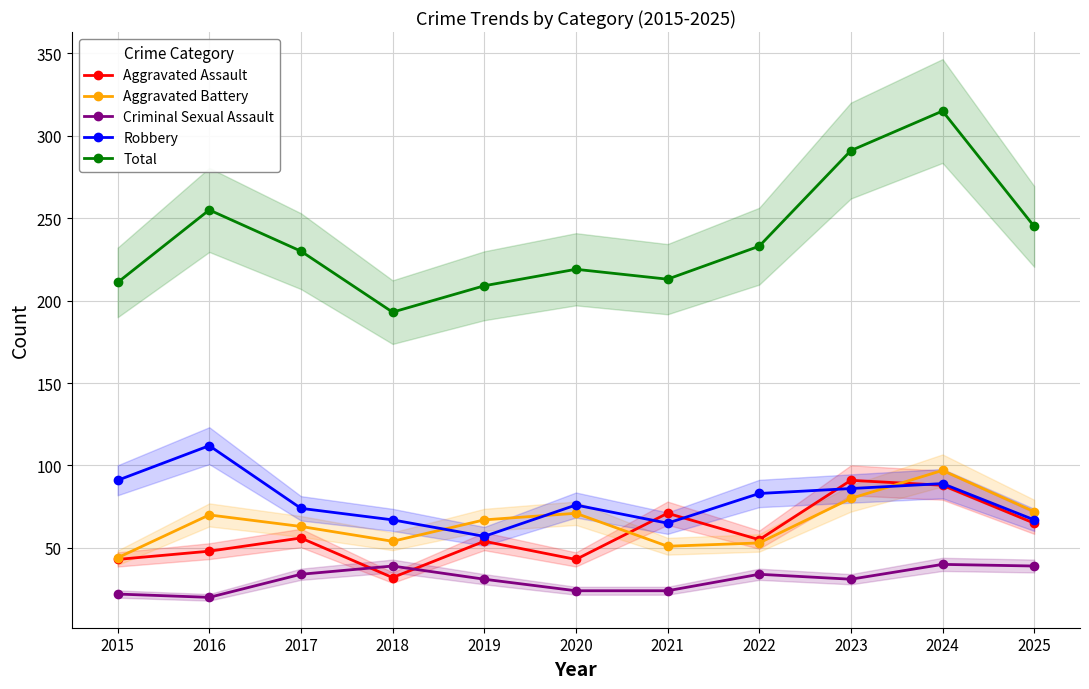

What is the difference between the Aggravated Assault values at 2019 and 2017?

2